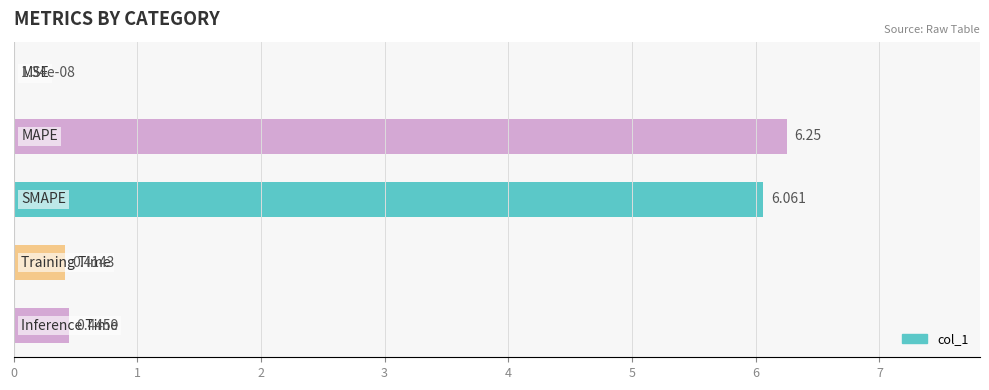

How many series are shown in this chart?

1